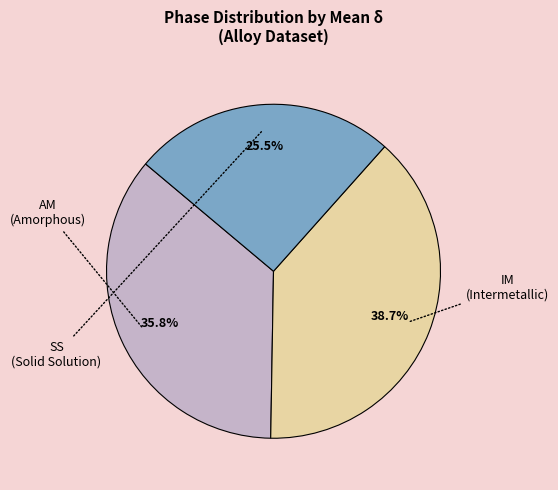

Is there any slice that represents more than half of the pie?

No